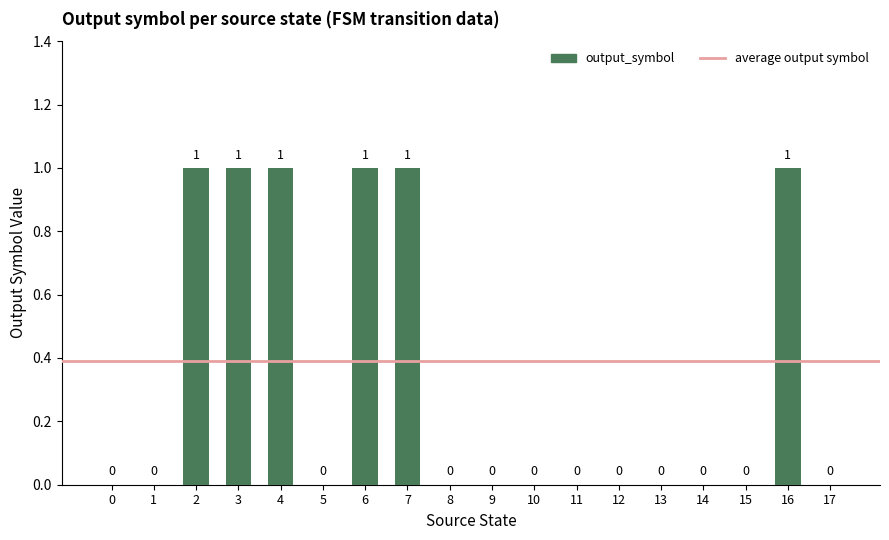

What is the sum of all values?

6